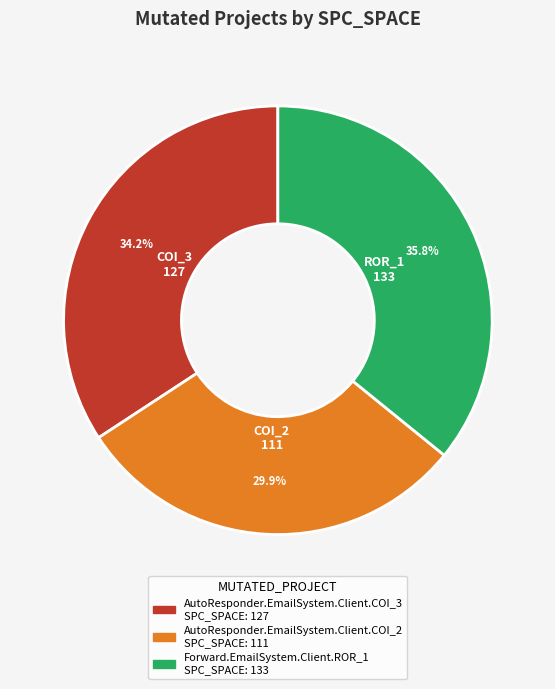

Does AutoResponder.EmailSystem.Client.COI_3 represent more than half of the total?

No